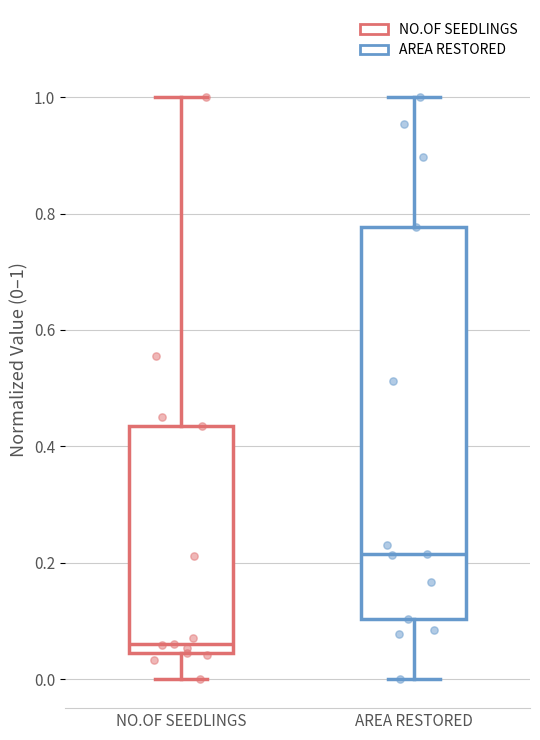

Which box's median line is the highest?

AREA RESTORED